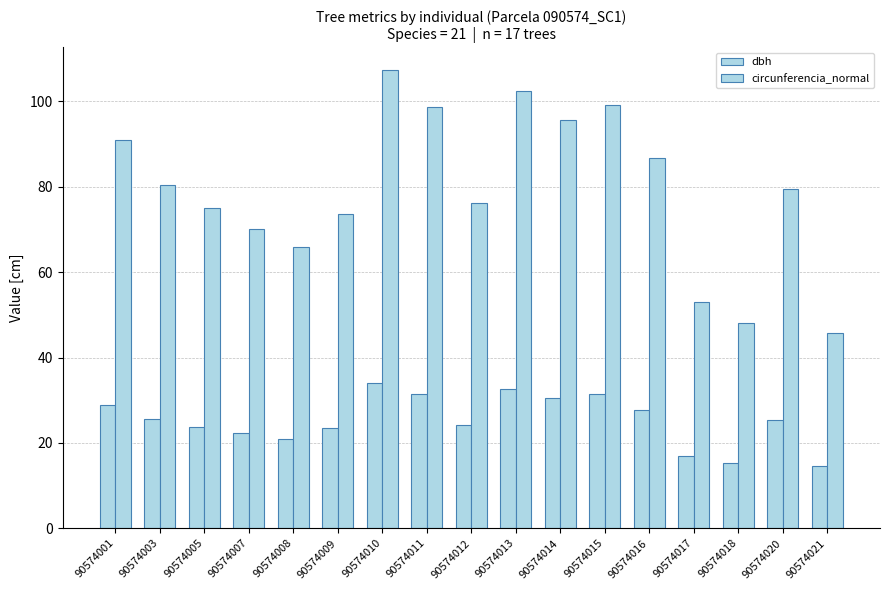

The value of circunferencia_normal at 90574010 is 107.3. True or false?

True